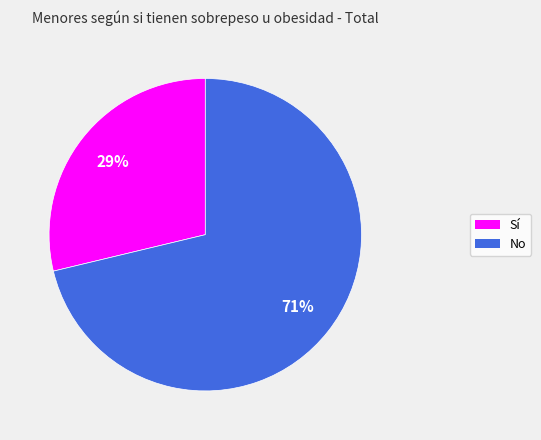

To the nearest percent, what portion does Sí represent?

29%